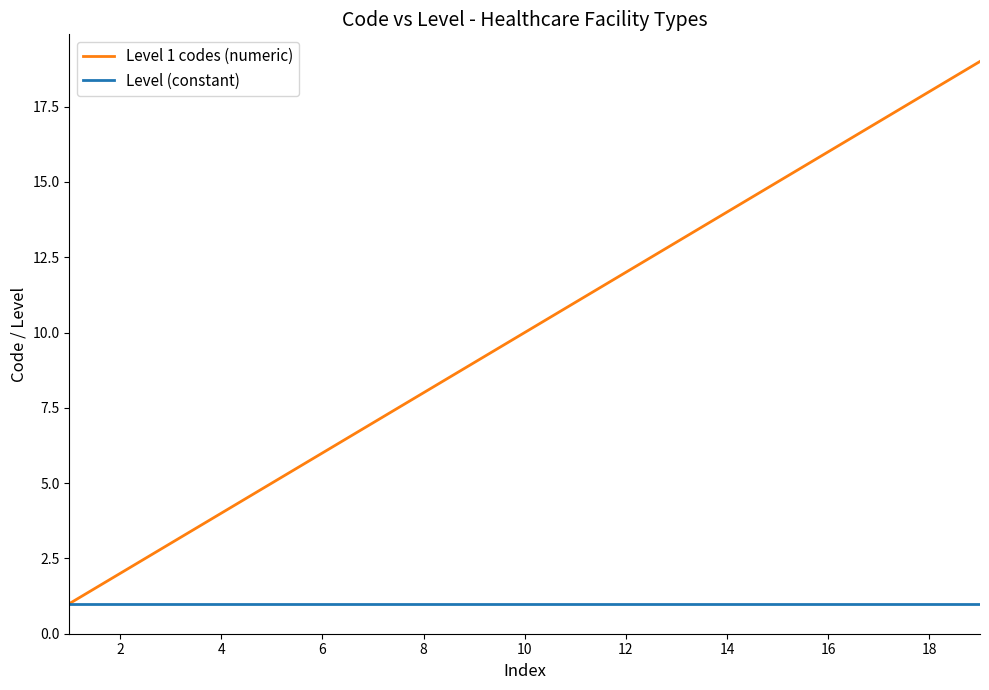

List the series in order of their overall mean, lowest first.

Level (constant), Level 1 codes (numeric)